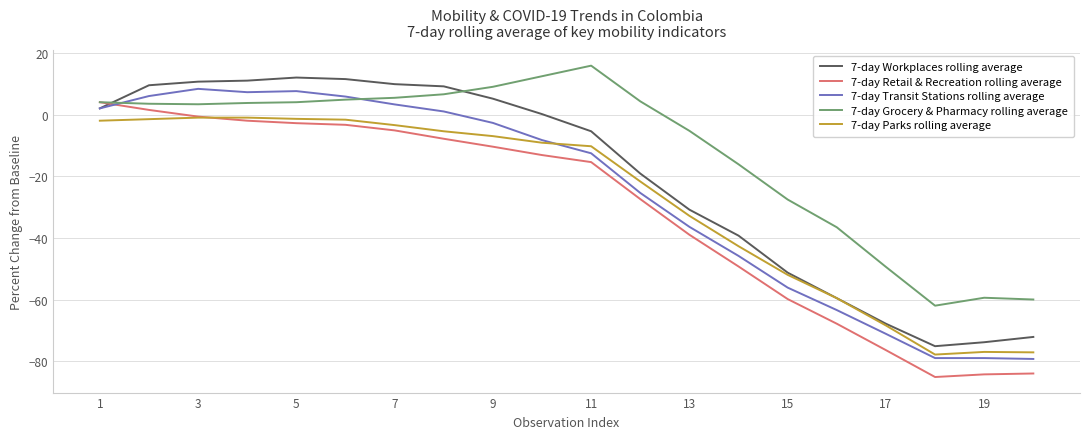

List the series in order of their peak value, lowest first.

7-day Parks rolling average, 7-day Retail & Recreation rolling average, 7-day Transit Stations rolling average, 7-day Workplaces rolling average, 7-day Grocery & Pharmacy rolling average